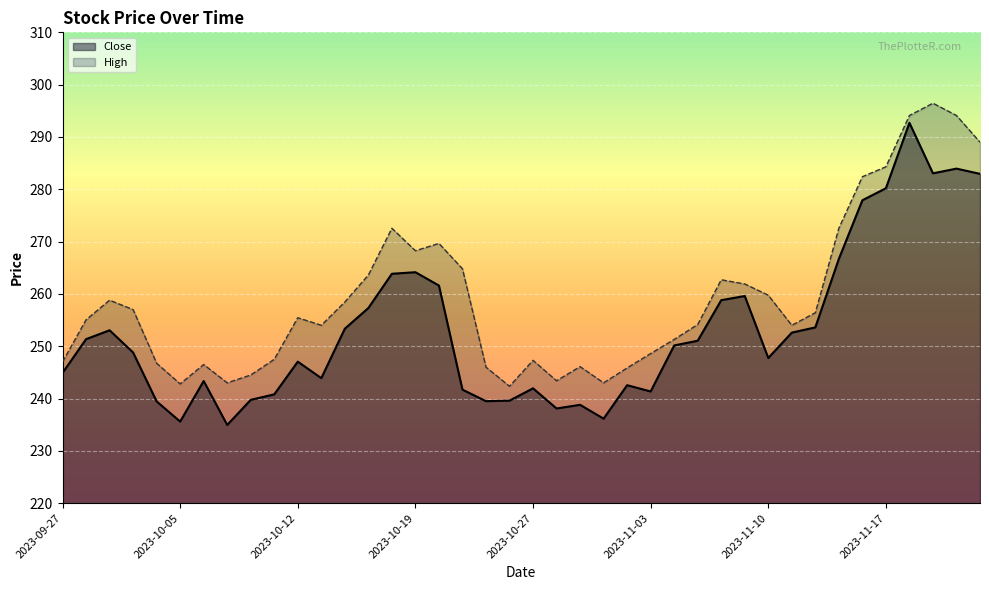

Is it true that Close equals 117.1 at 2023-10-09?

False